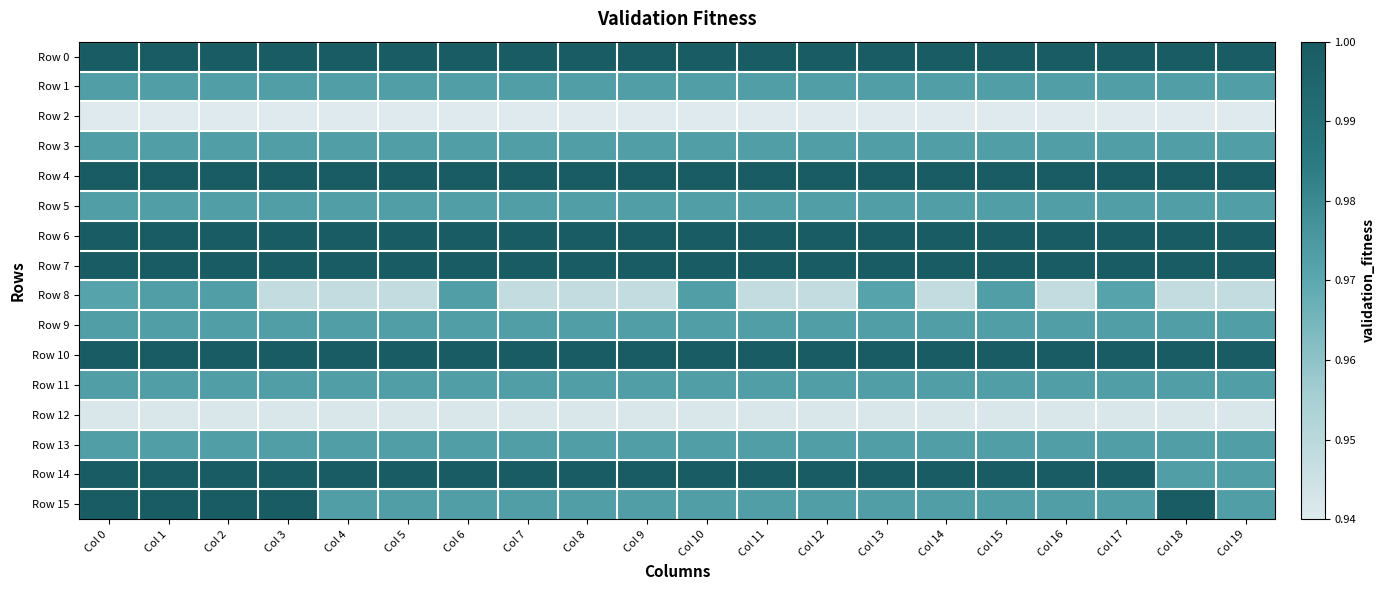

At how many categories does at least one series exceed 0?

20